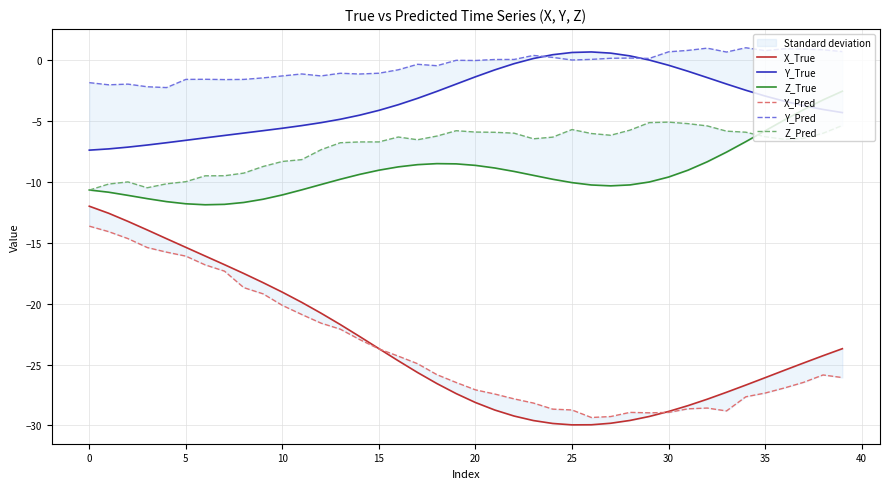

The Y_True series shows -4.1 at 15. True or false?

True